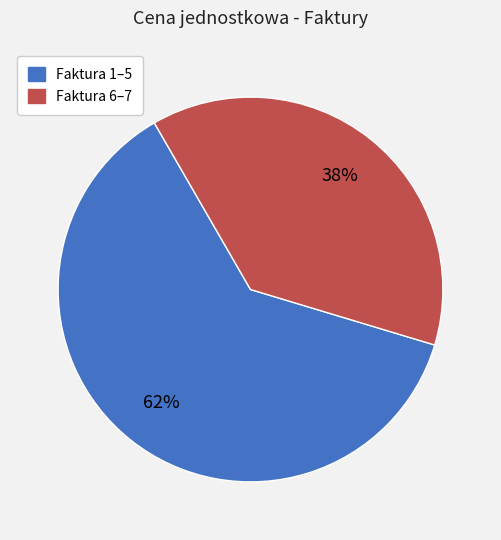

Is there any slice that represents more than half of the pie?

Yes